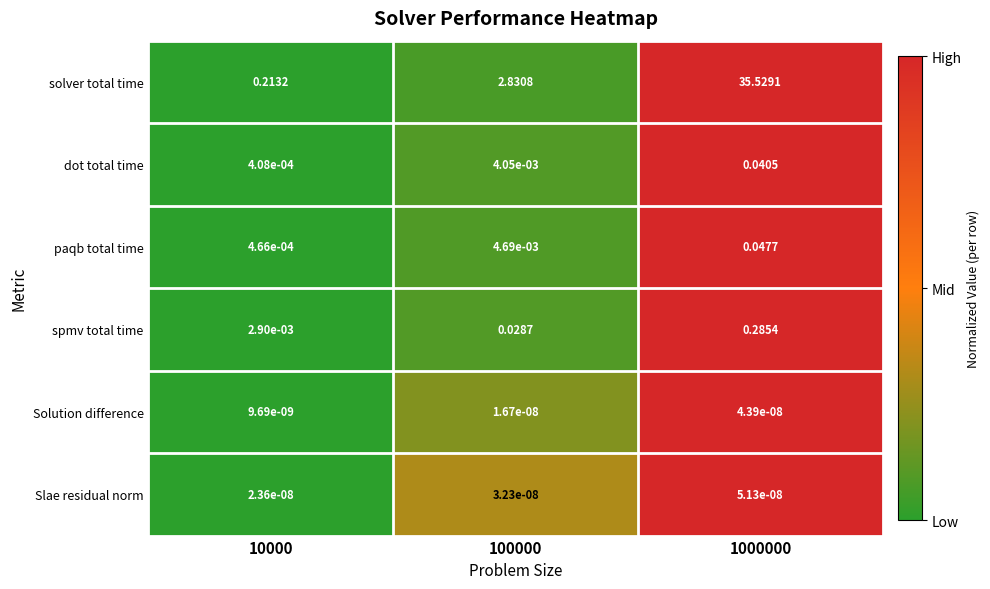

Count the number of data series in this chart.

6